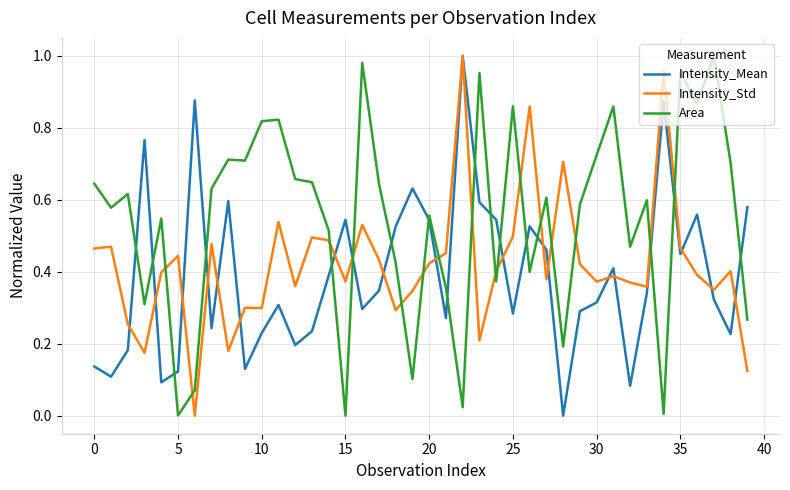

How many intersections are there between Intensity_Std and Area?

16